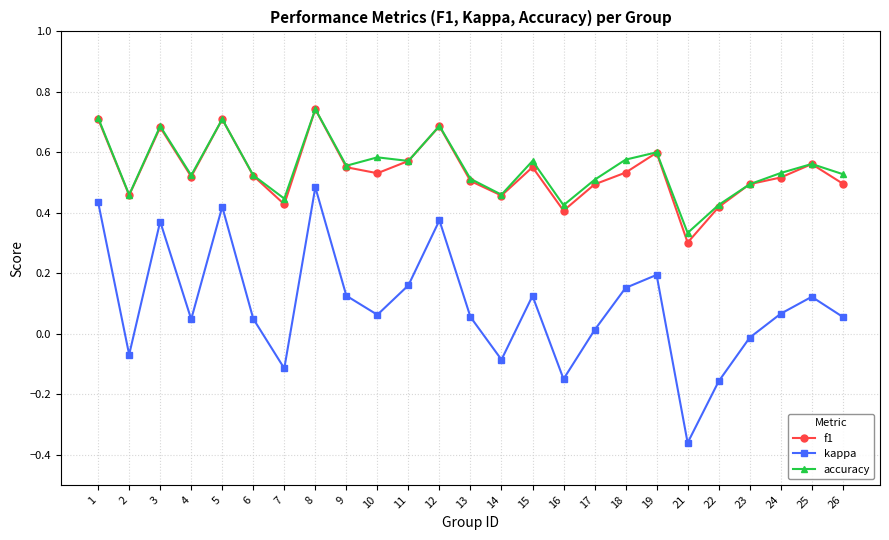

At which category is the sum across all series the highest?

8